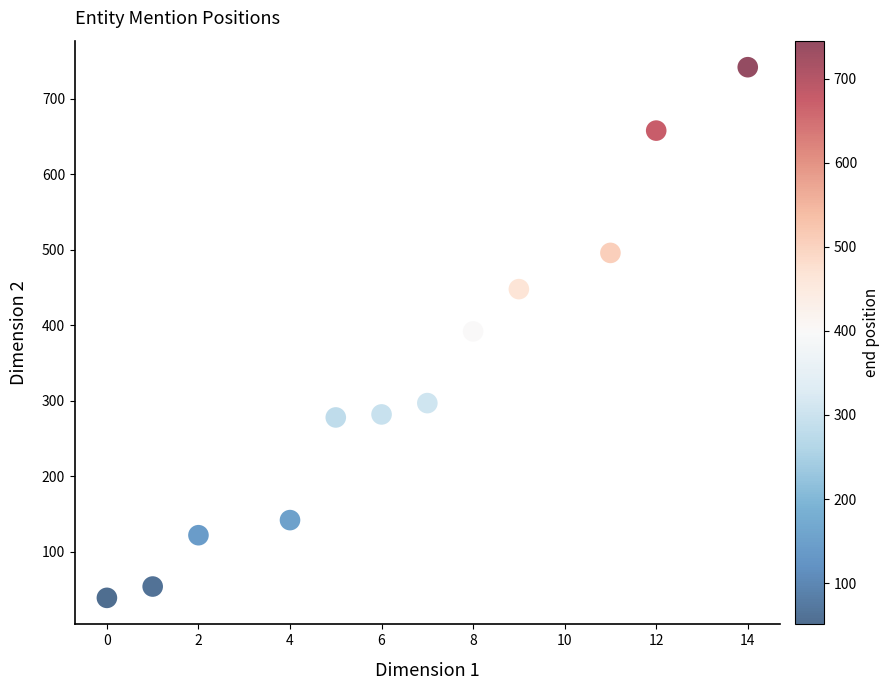

What is the average X value?

7